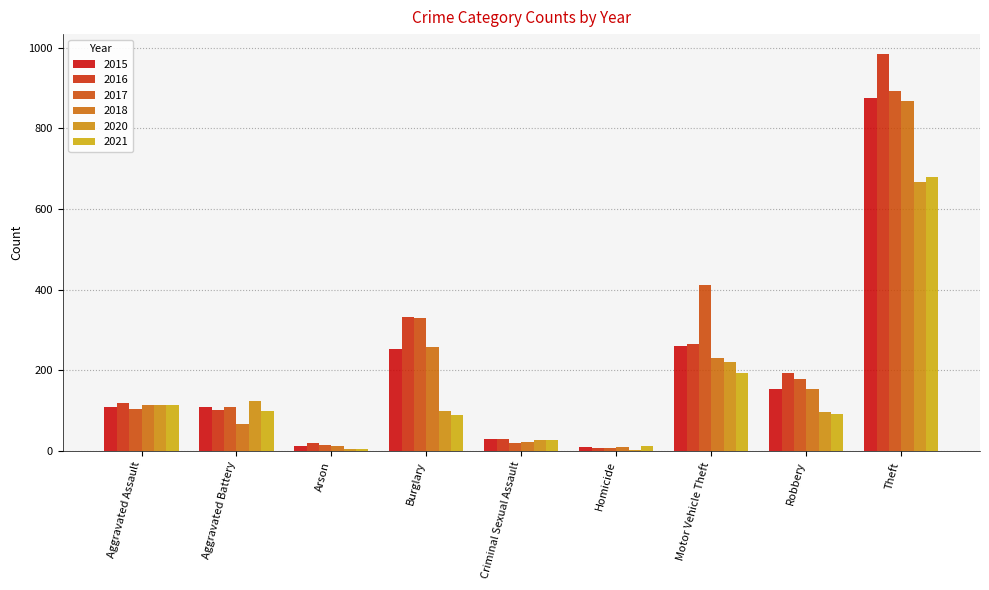

Which category has the lowest value in the 2017 series?

Homicide